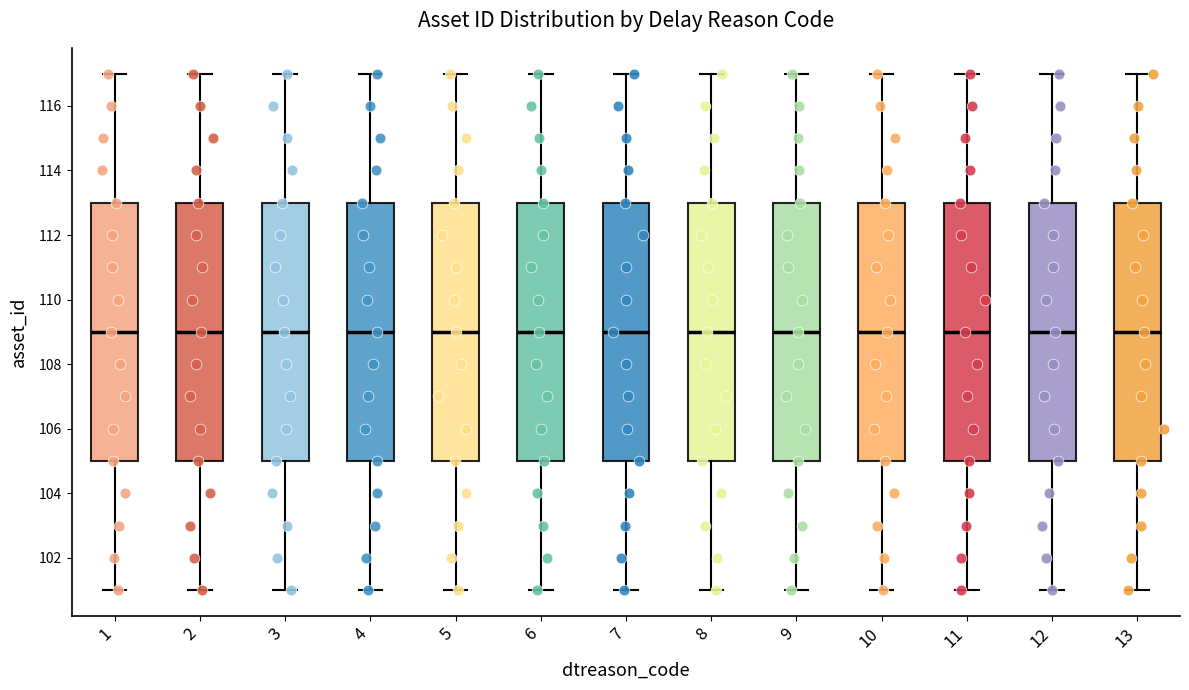

Where does the lower whisker of the box at x = 8 end on the y-axis? The values are not printed on the chart, so give them approximately, as read against the axis.

101